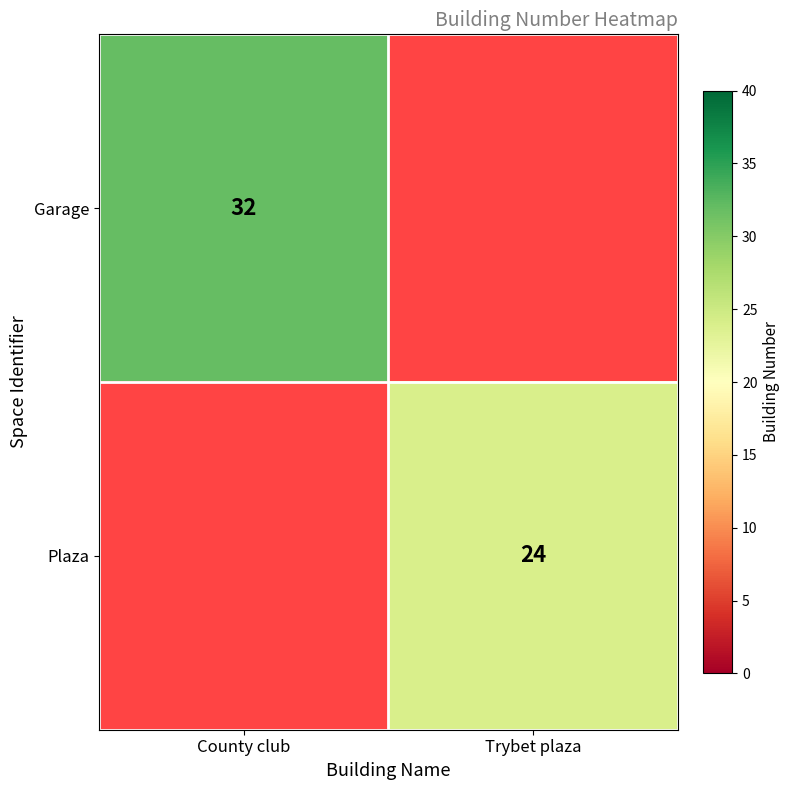

Is it true that Plaza equals 11 at Trybet plaza?

False